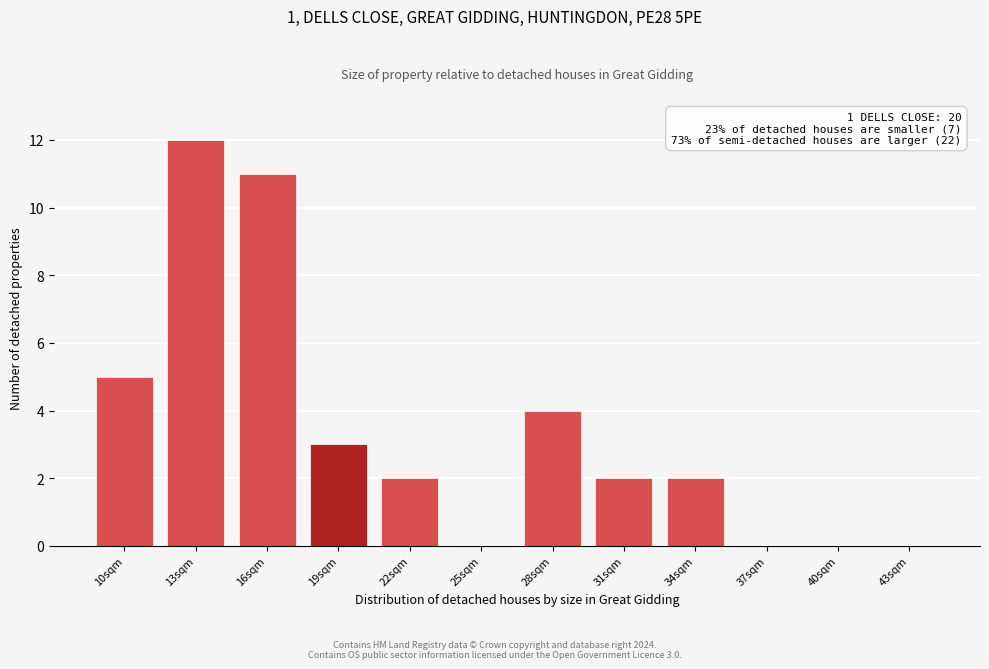

Reading right to left, what are all the values shown in this chart?

43sqm=0	40sqm=0	37sqm=0	34sqm=2	31sqm=2	28sqm=4	25sqm=0	22sqm=2	19sqm=3	16sqm=11	13sqm=12	10sqm=5